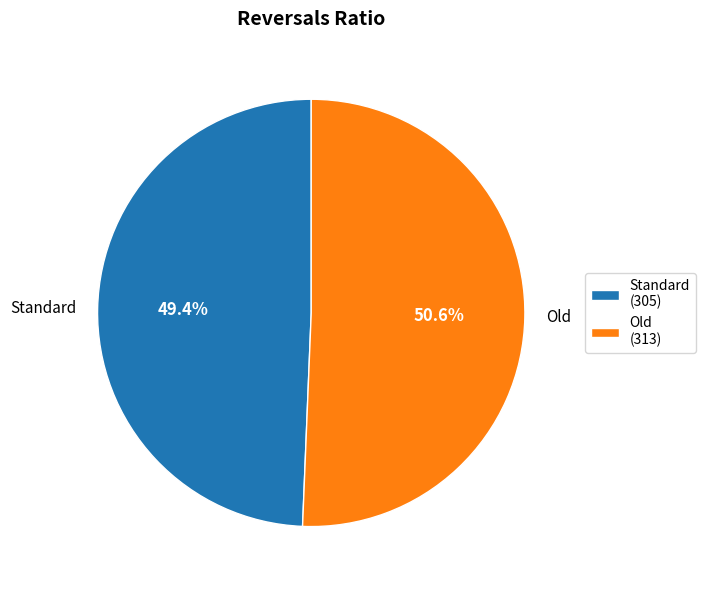

Which has a higher value, Standard or Old?

Old